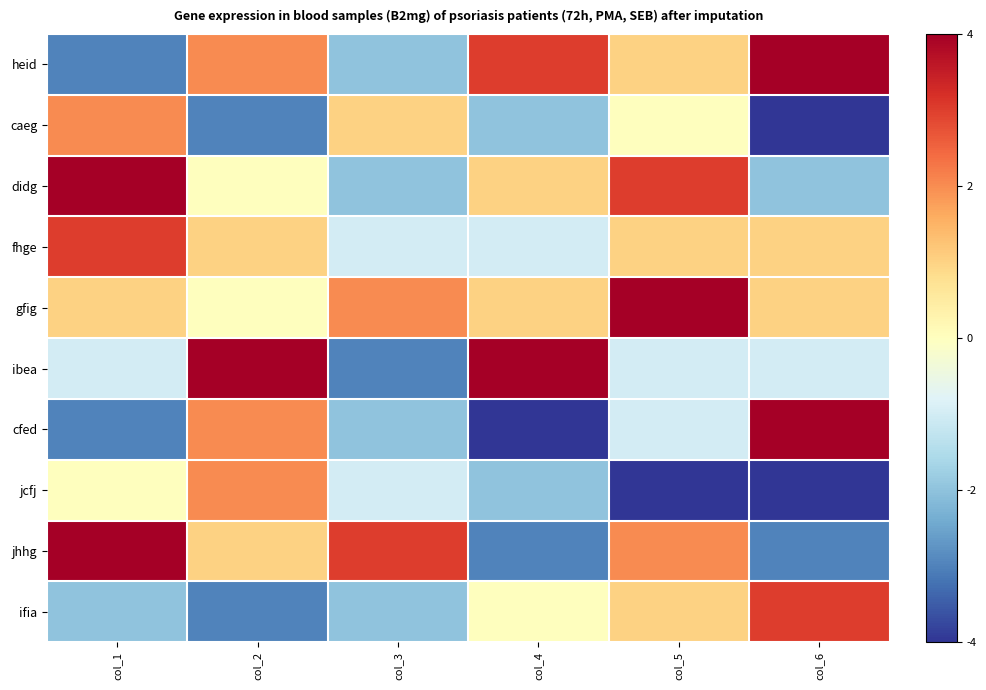

Rank the series at col_1 from highest to lowest value.

didg, jhhg, fhge, caeg, gfig, jcfj, ibea, ifia, heid, cfed